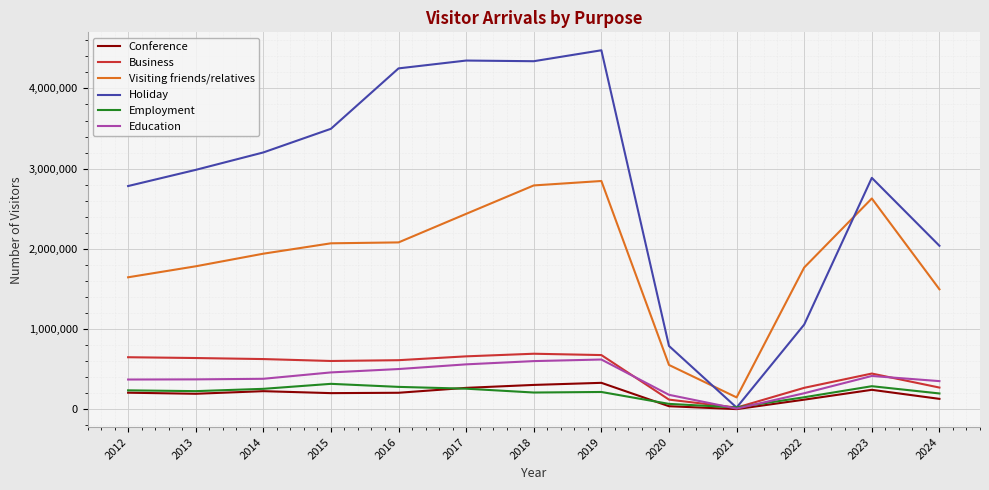

What is the maximum value shown in the chart?

4475720